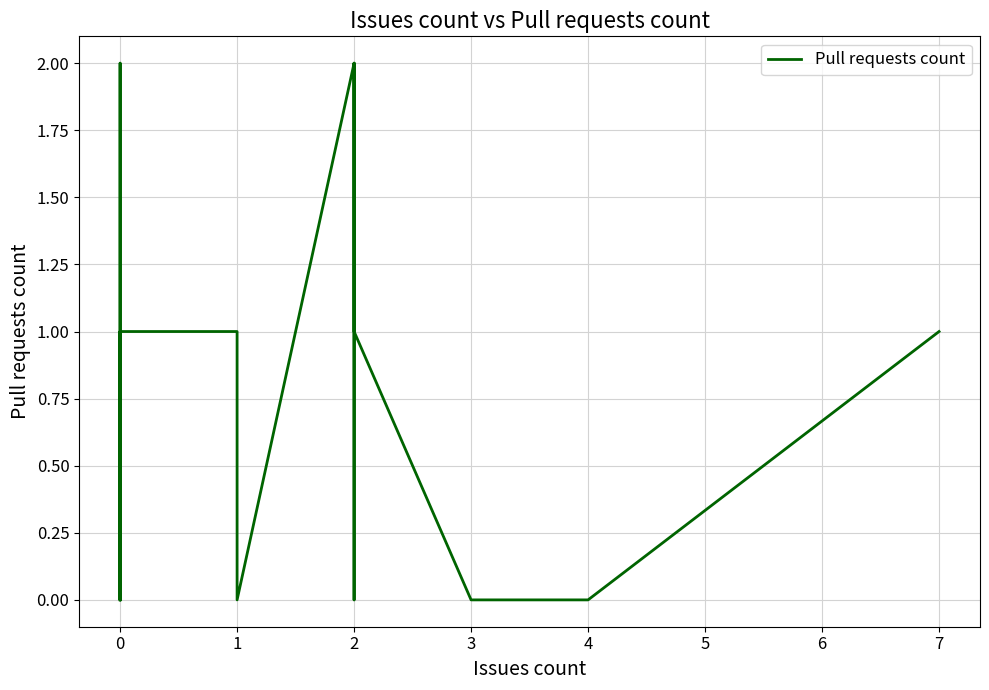

How many categories are shown in the chart?

20